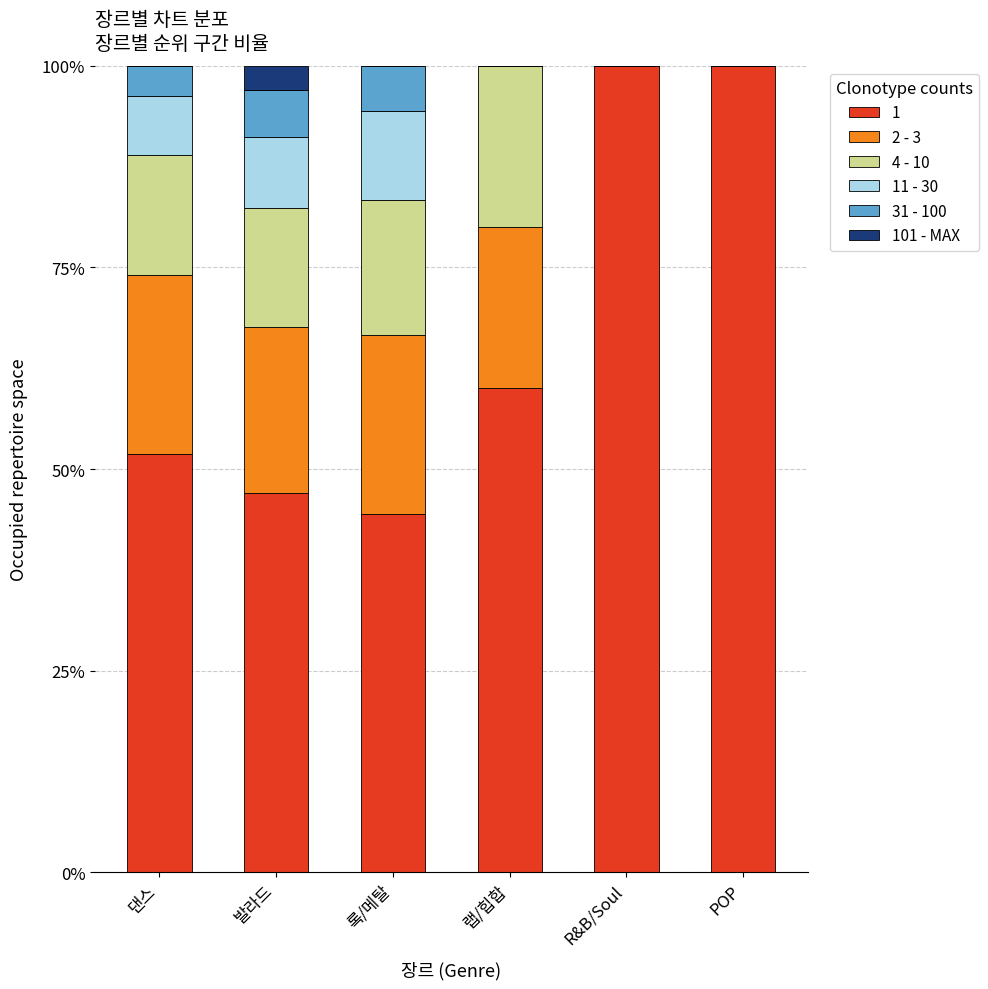

What position from the left is 록/메탈?

3